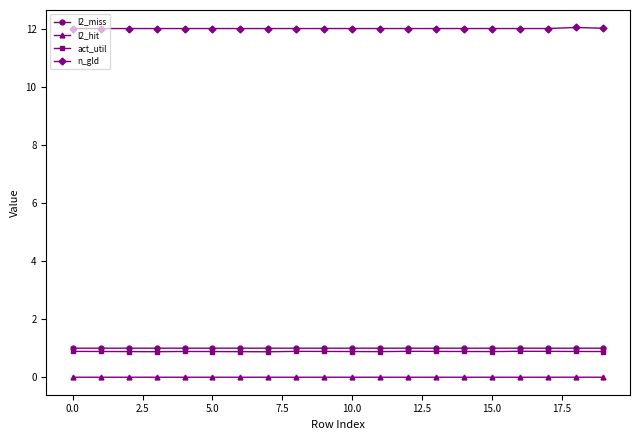

How many distinct data groups are displayed?

4